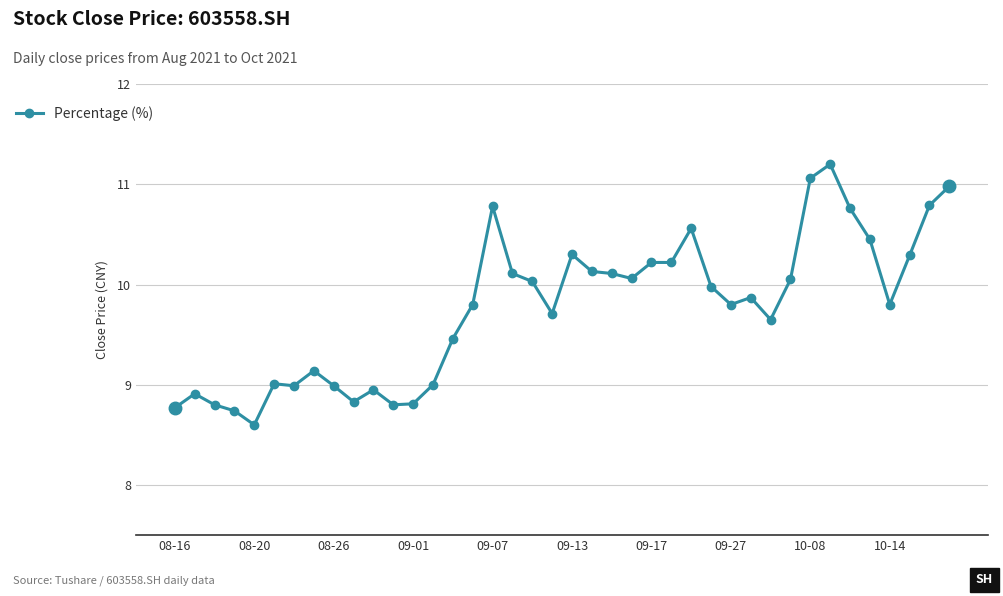

What is the difference between the maximum and second lowest values?

2.5